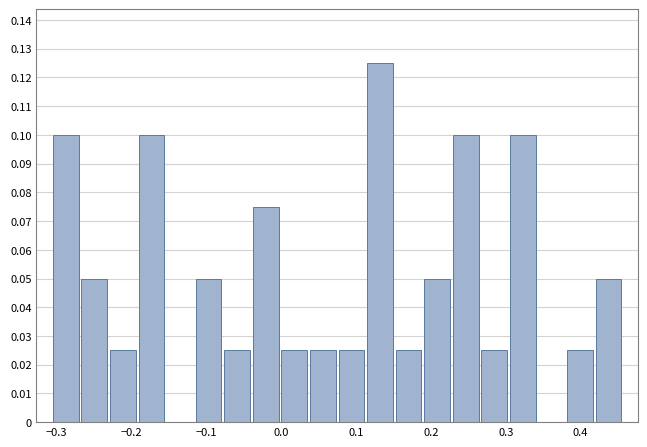

Around what value on the x-axis is the tallest bar? Give the approximate position of its centre, as read against the axis.

0.13